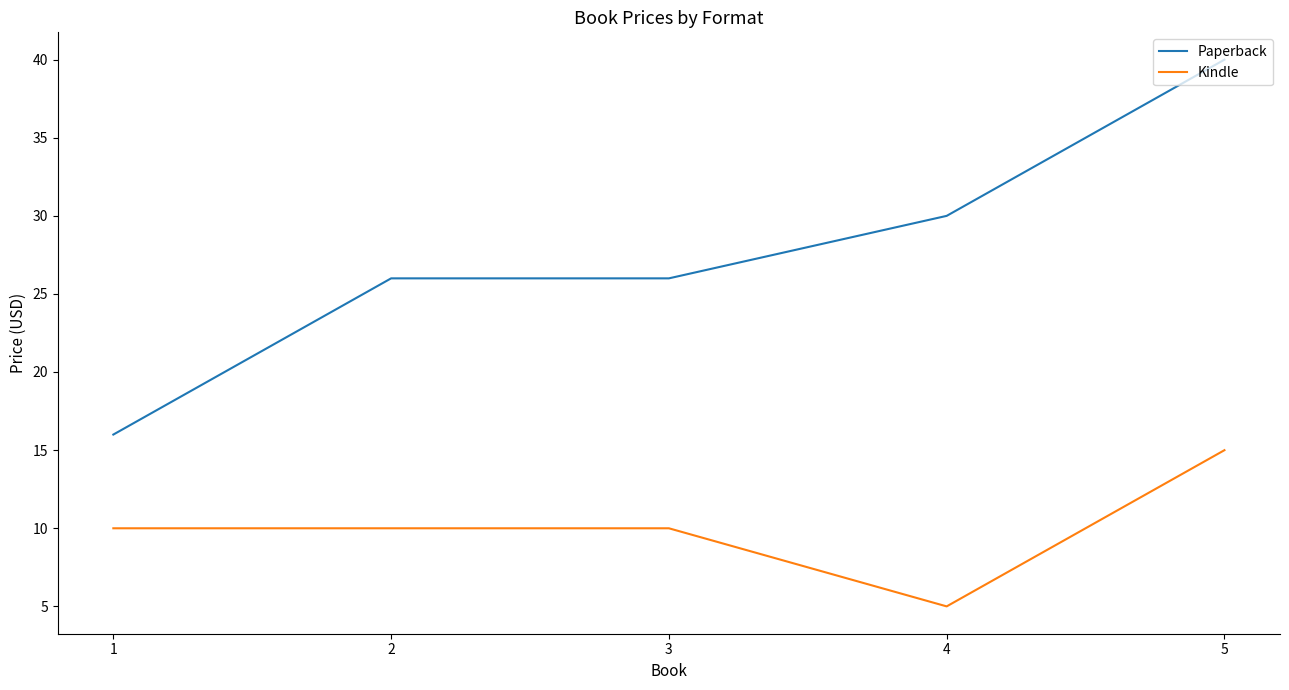

What is the approximate value of Paperback at 1?

16.0